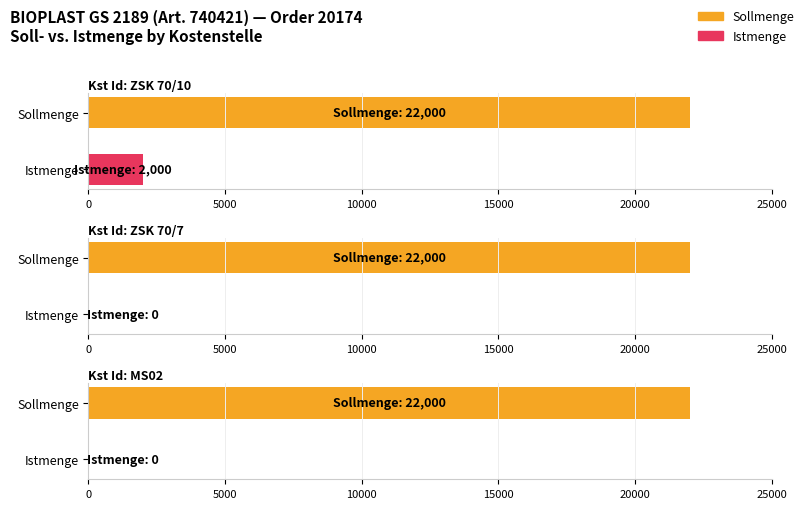

What is the label of the 1st bar from the left?

ZSK 70/10